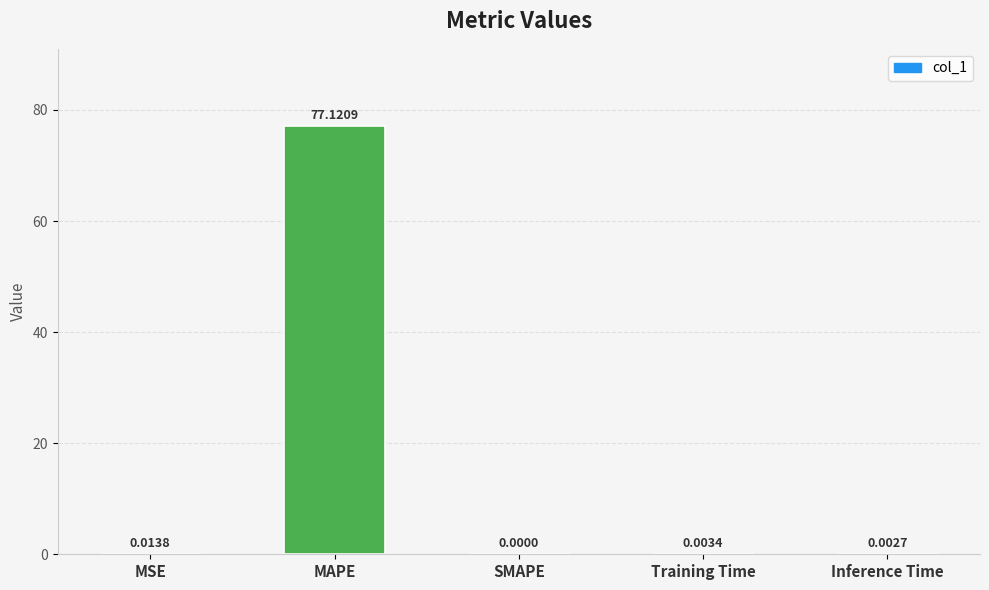

The value at MSE is 0.0. True or false?

True